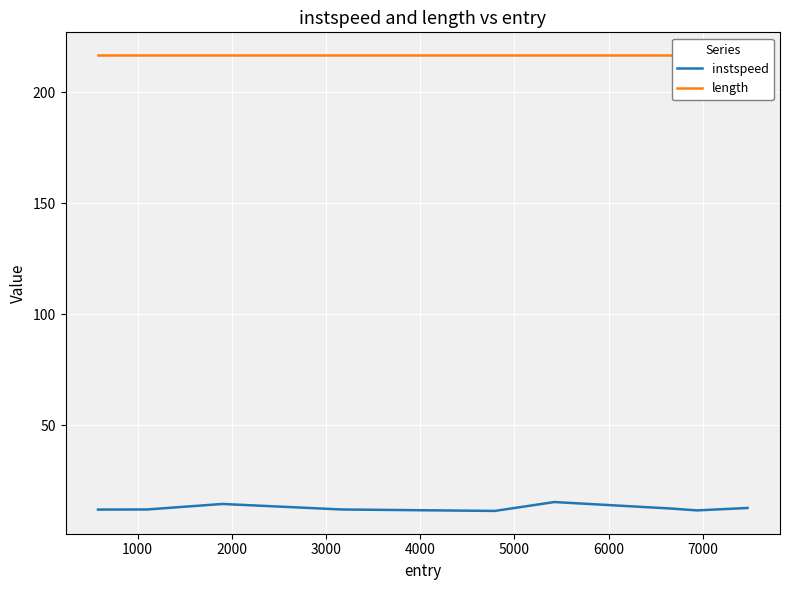

At how many categories does at least one series exceed 127?

9